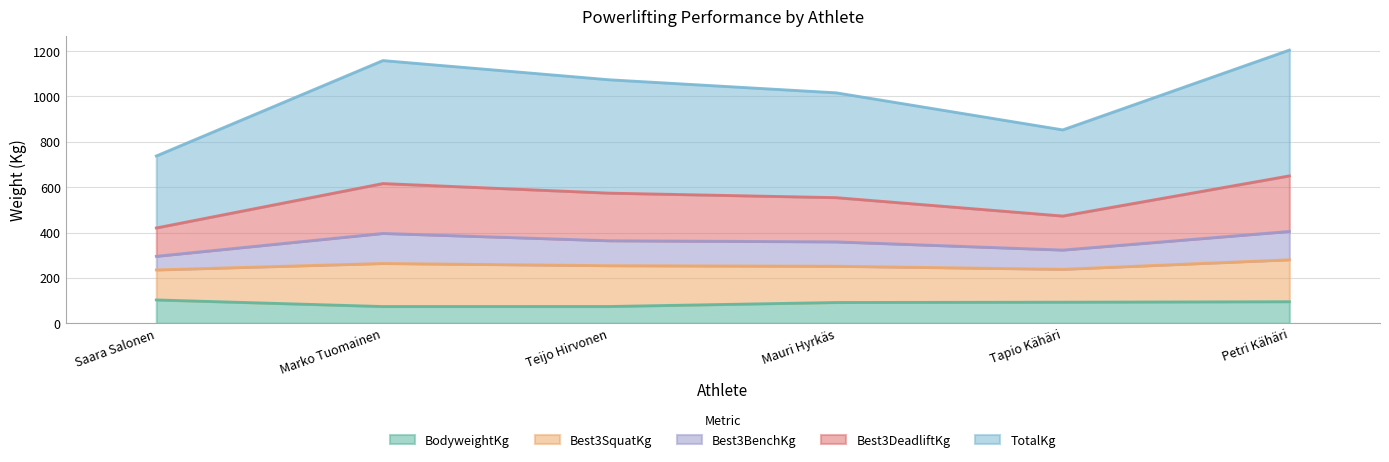

The Best3DeadliftKg series shows 616.1 at Marko Tuomainen. True or false?

True